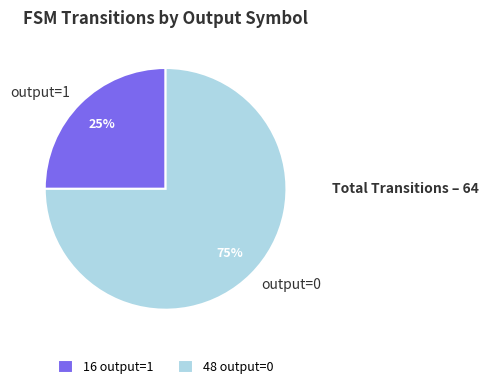

Count the number of slices in the pie.

2